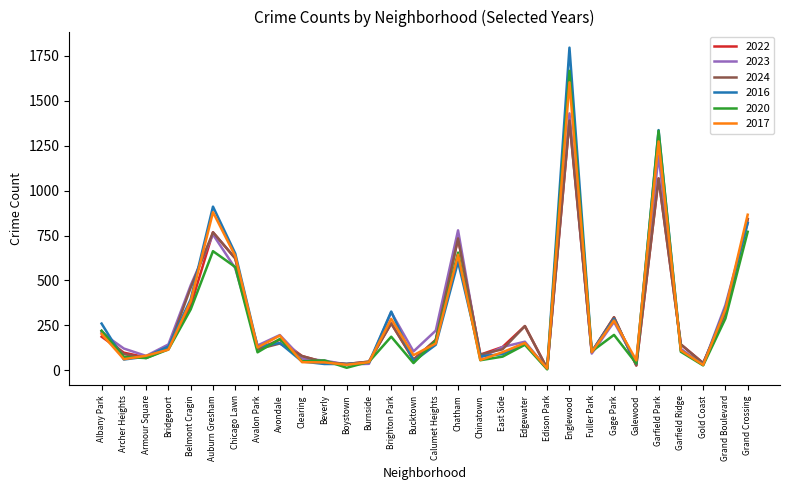

What is the sum of the 2022 values at Garfield Ridge and Gage Park?

439